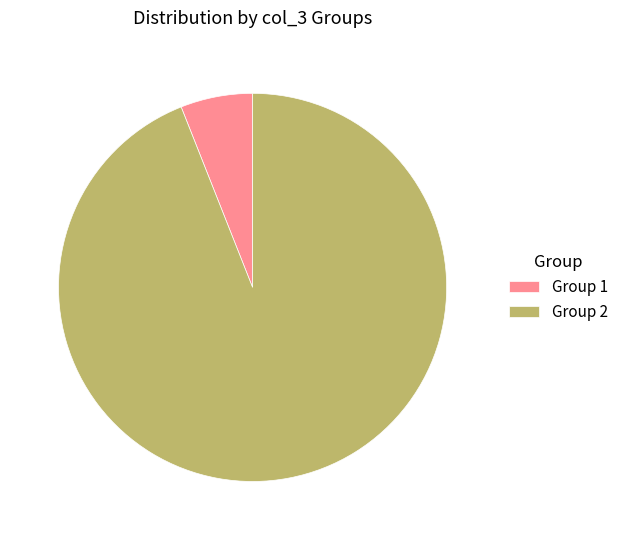

The Group 2 slice represents 86% of the pie. True or false?

False